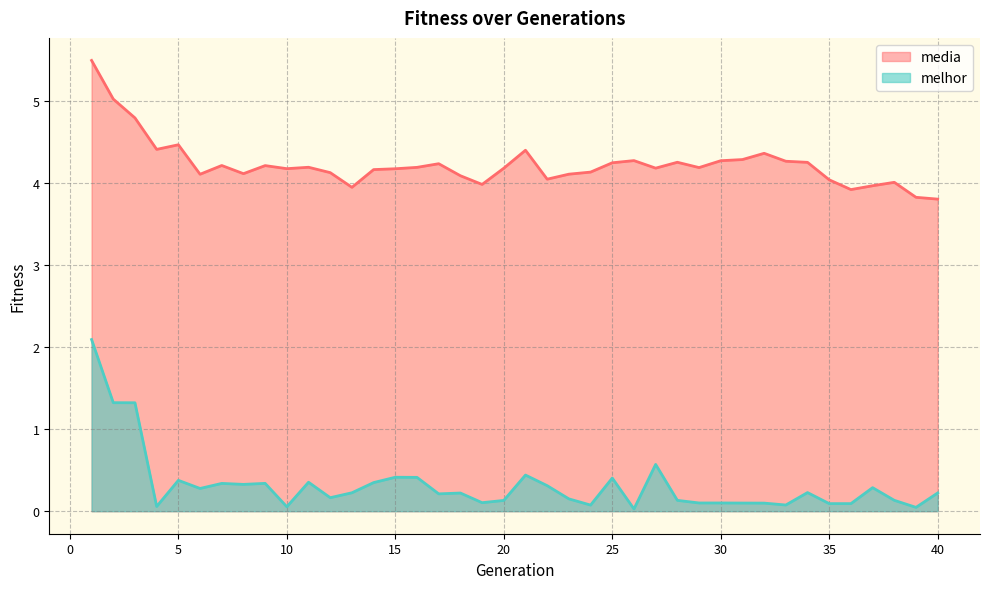

Which series has the largest total across all categories?

media